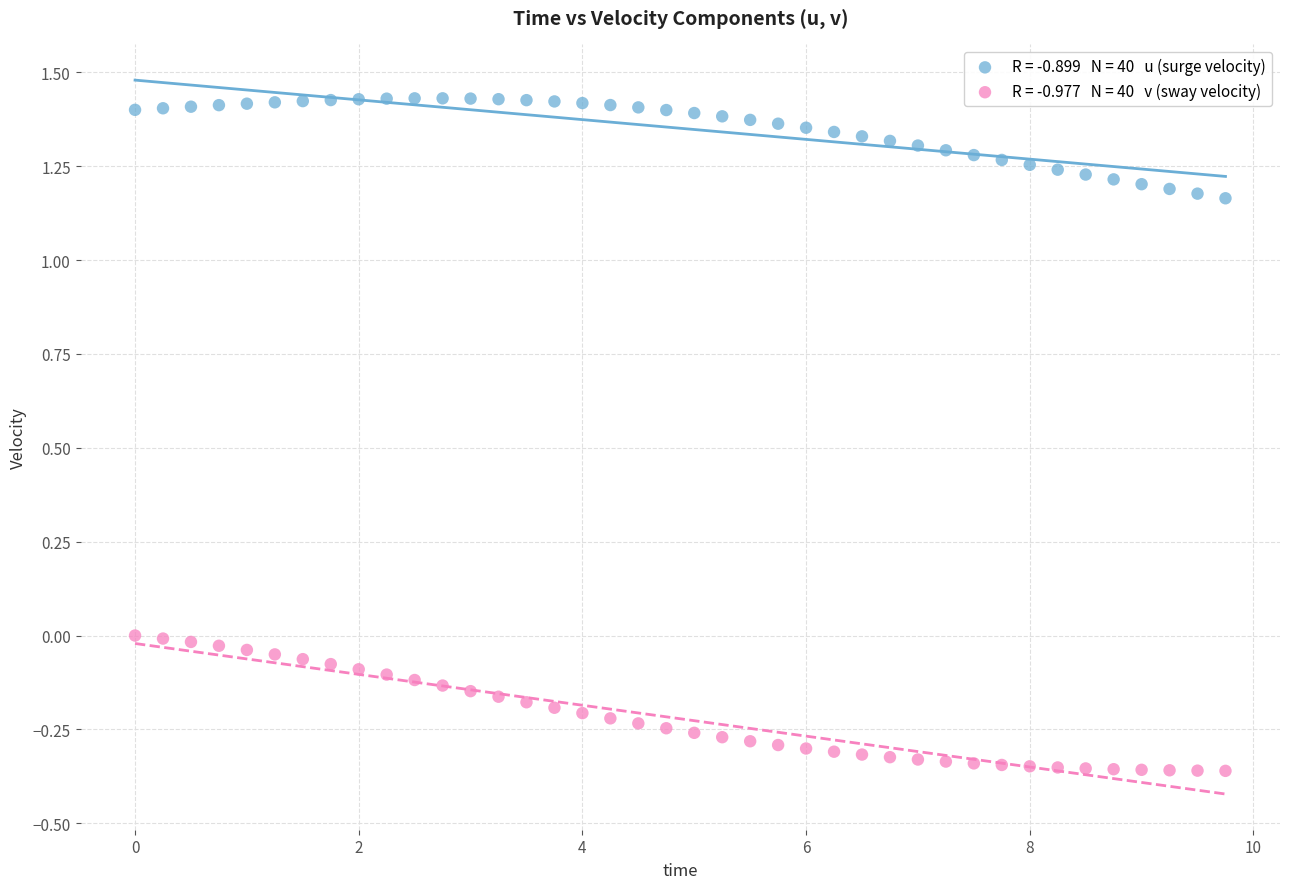

Across all data points, what is the range of Y values (max minus min)?

1.8